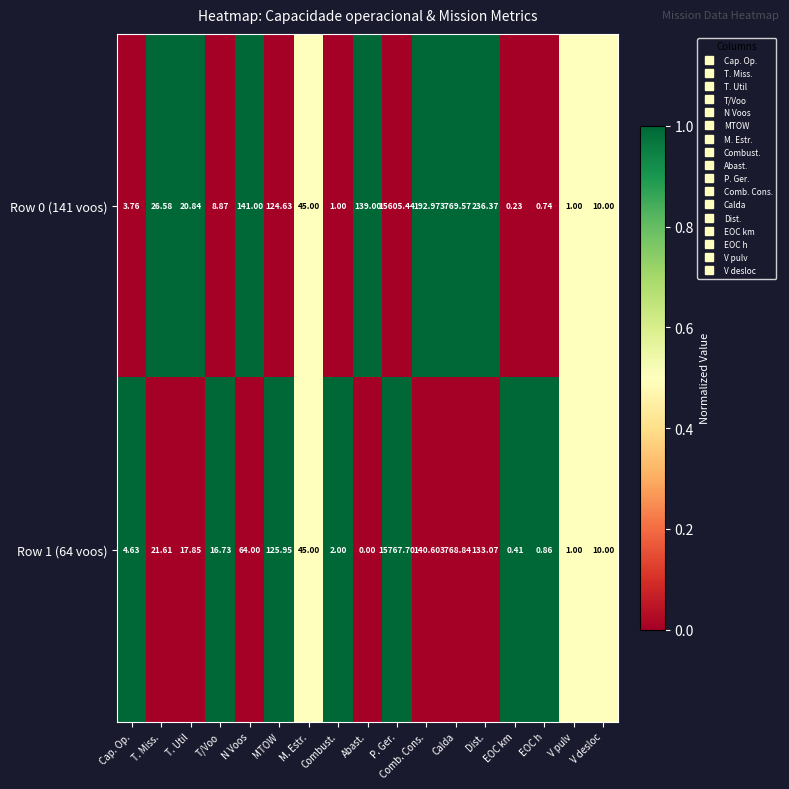

List the labels in order of Row 1 (64 voos) value, largest first.

P. Ger., Calda, Comb. Cons., Dist., MTOW, N Voos, M. Estr., T. Miss., T. Util, T/Voo, V desloc, Cap. Op., Combust., V pulv, EOC h, EOC km, Abast.